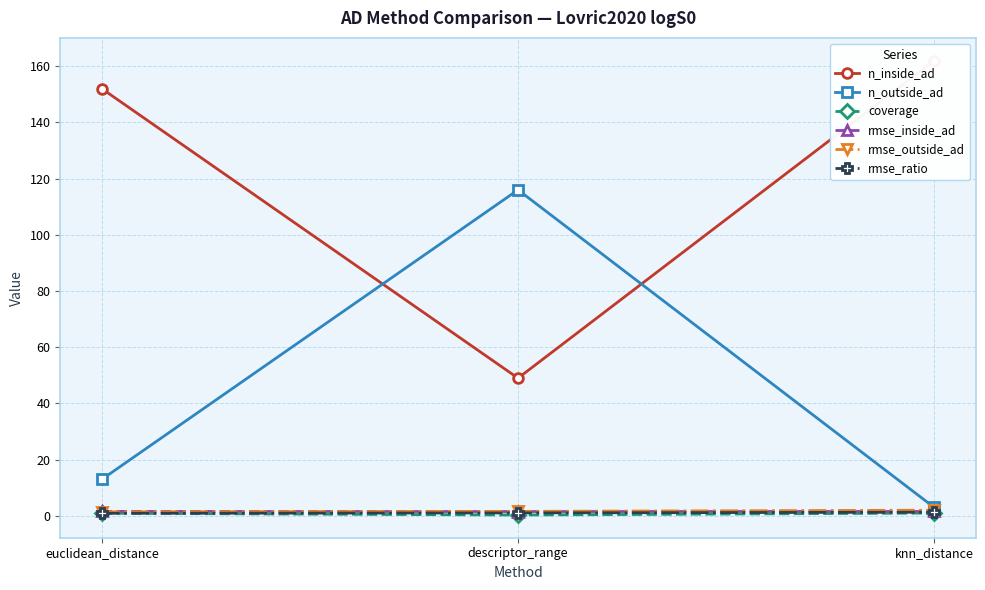

List the labels in order of rmse_inside_ad value, smallest first.

descriptor_range, knn_distance, euclidean_distance